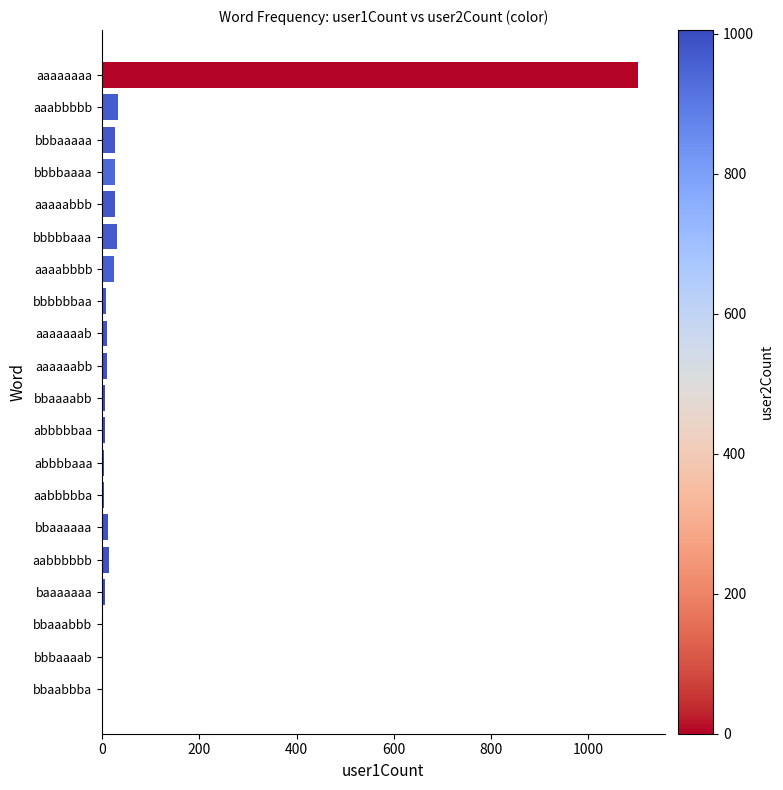

Approximately how many times larger is the value at aaaabbbb compared to bbbaaaaa?

0.9